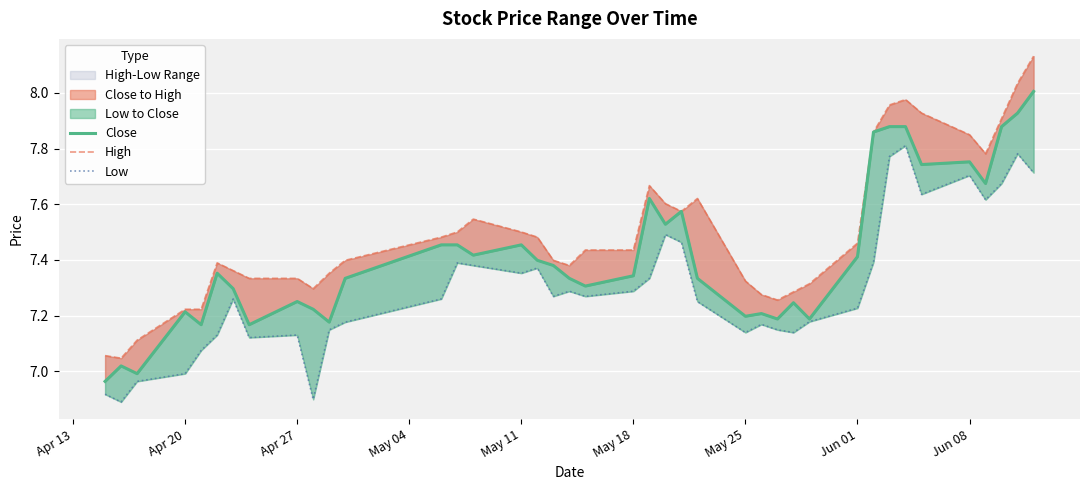

List the series in order of their peak value, lowest first.

Low, Close, High